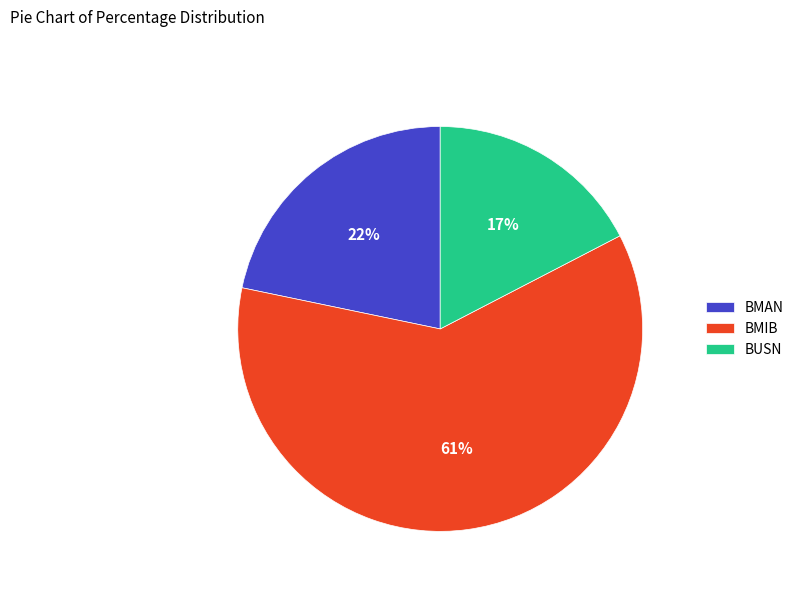

Is the sum of BMIB and BUSN greater than half?

Yes